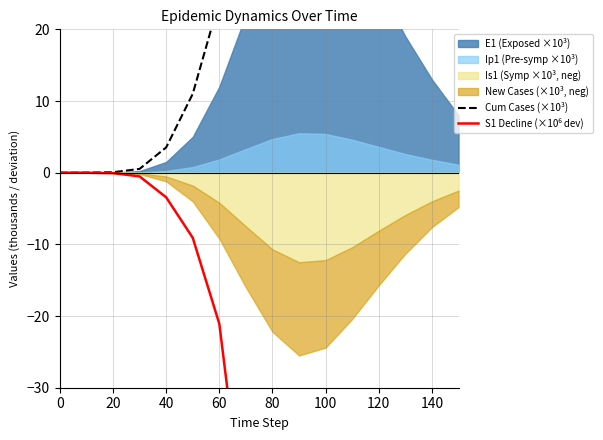

What is the label of the 15th point from the right?

20